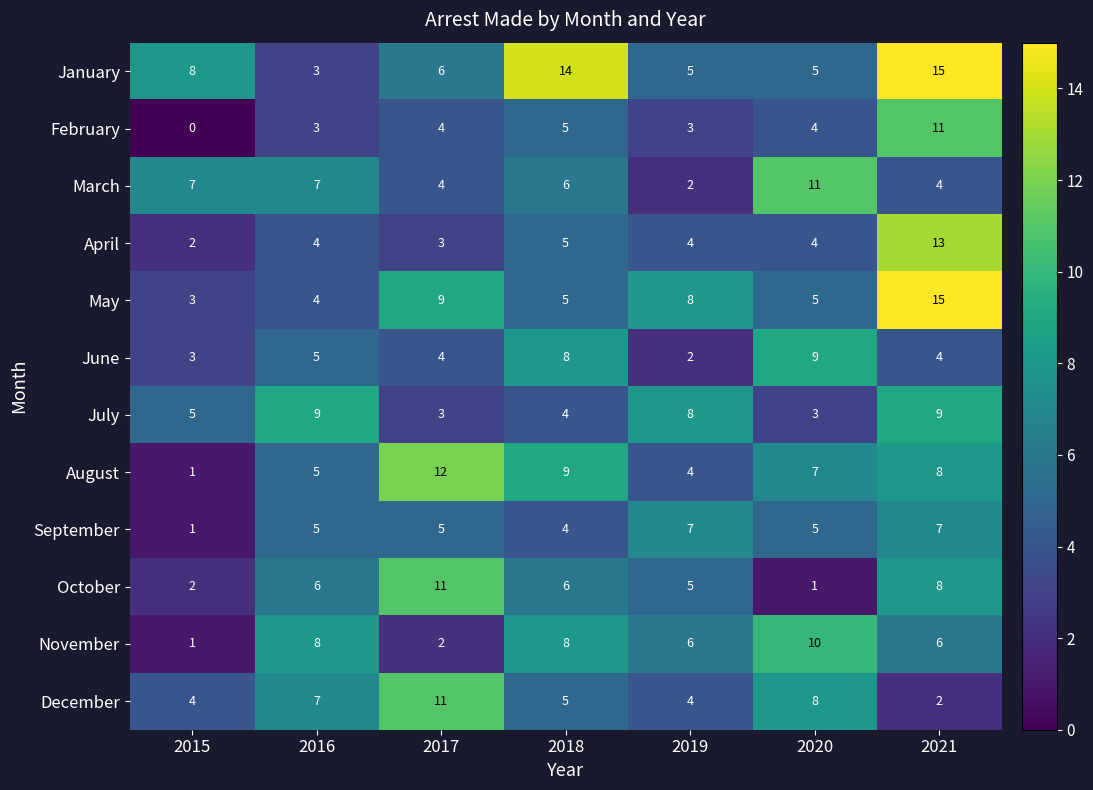

What is the average value of the August series?

7